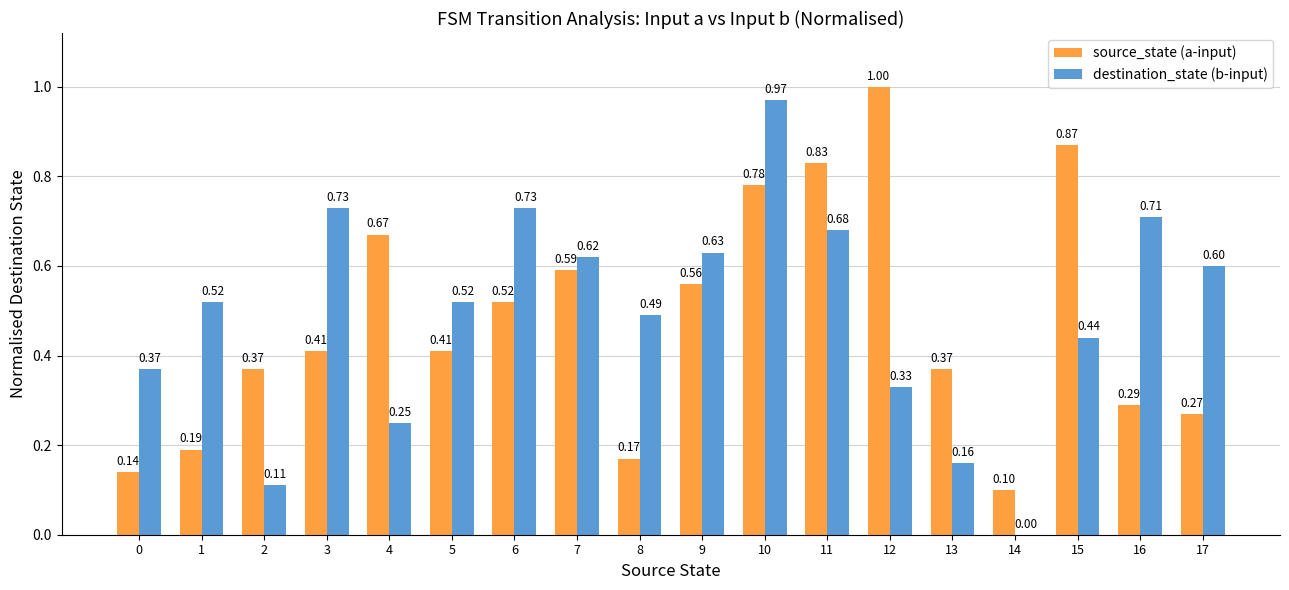

The value of source_state (a-input) at 0 is 0.1. True or false?

True